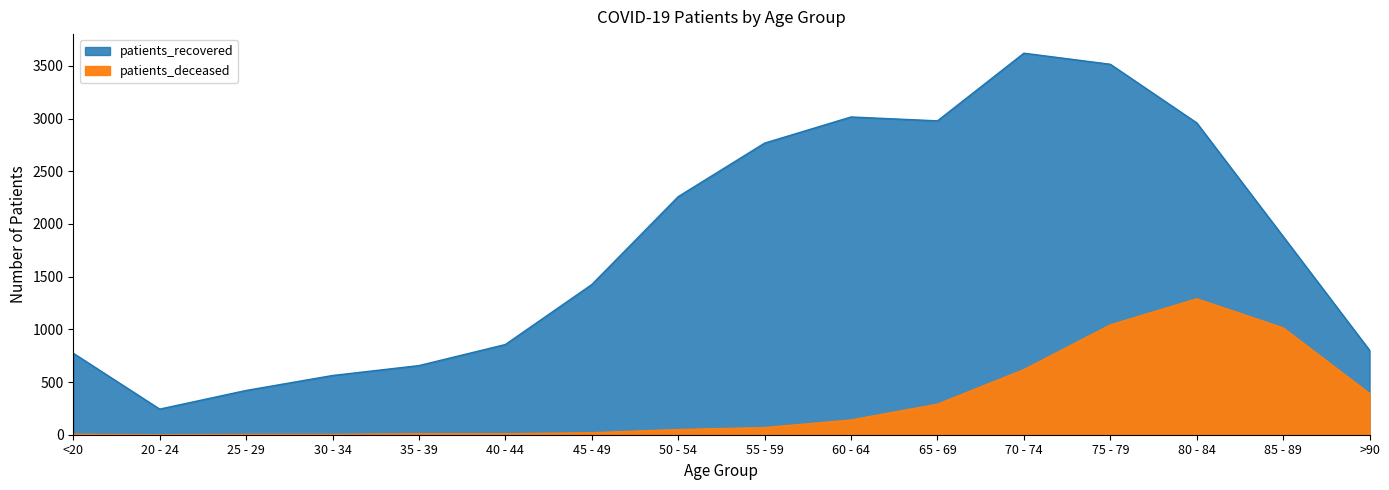

True or false: patients_deceased and patients_recovered cross at least once.

False